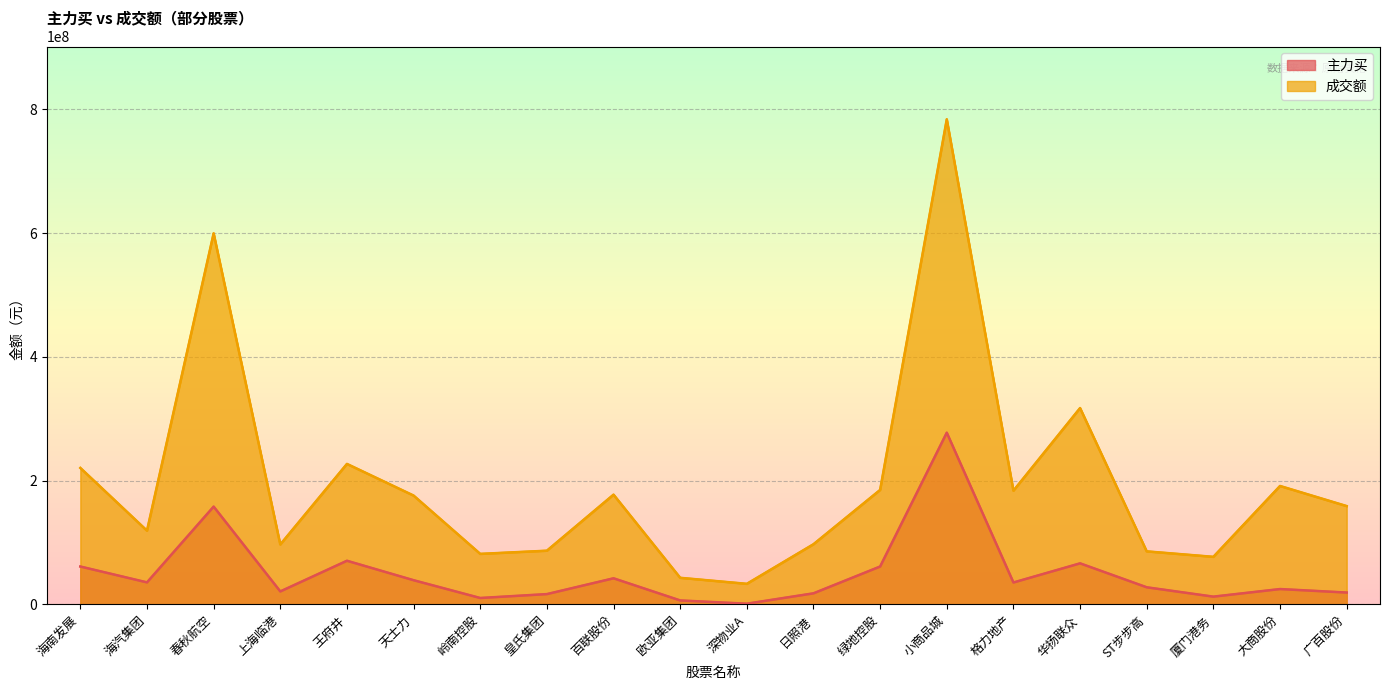

At which category does 成交额 reach its first local peak?

春秋航空